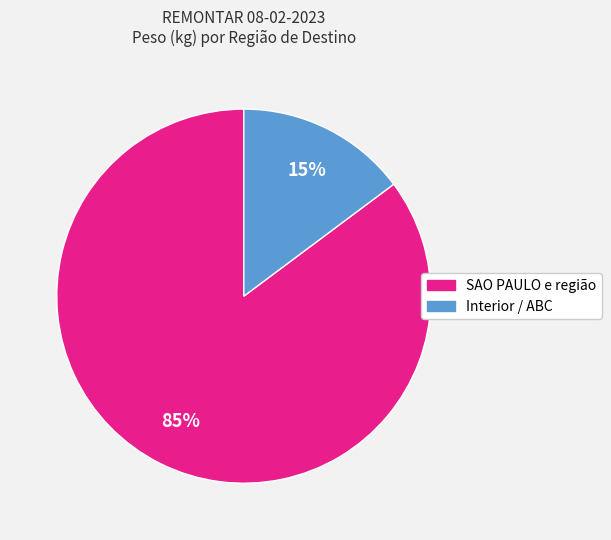

To the nearest percent, what is the average slice percentage?

50%